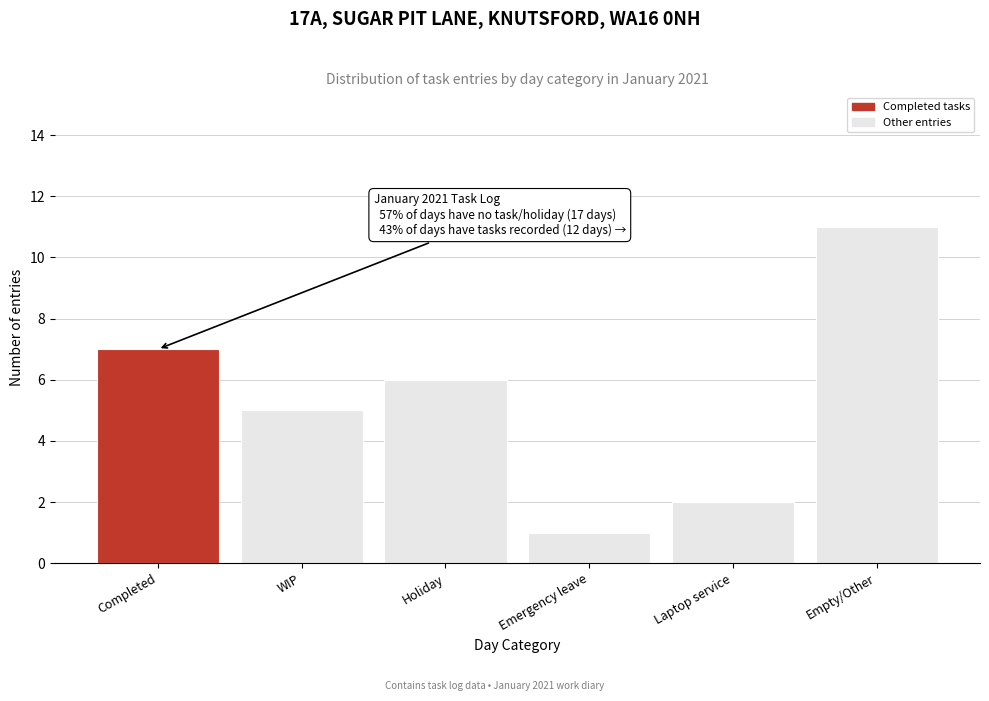

Reading left to right, extract all data points from this chart.

Completed=7	WIP=5	Holiday=6	Emergency leave=1	Laptop service=2	Empty/Other=11